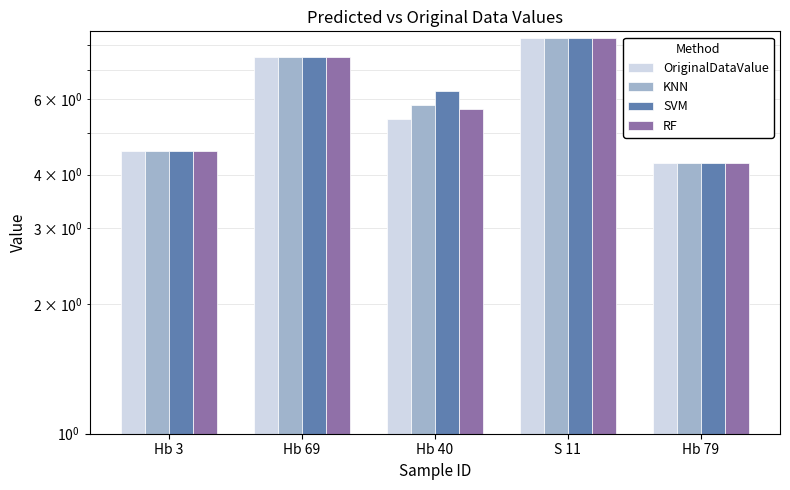

At how many categories does at least one series exceed 5?

3